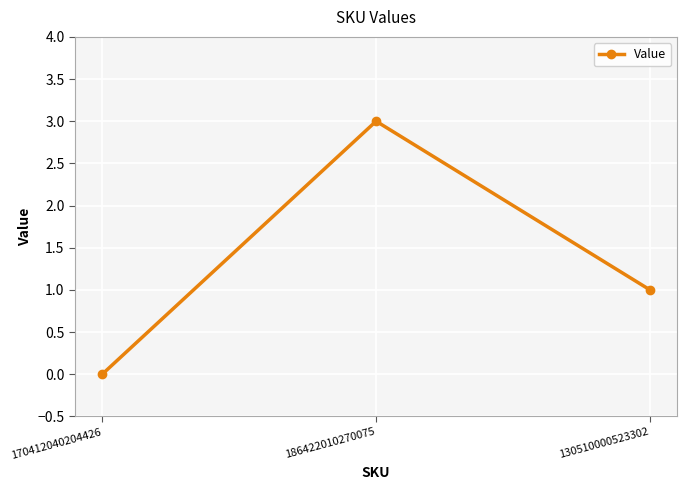

What is the sum of the values at 130510000523302 and 170412040204426?

1